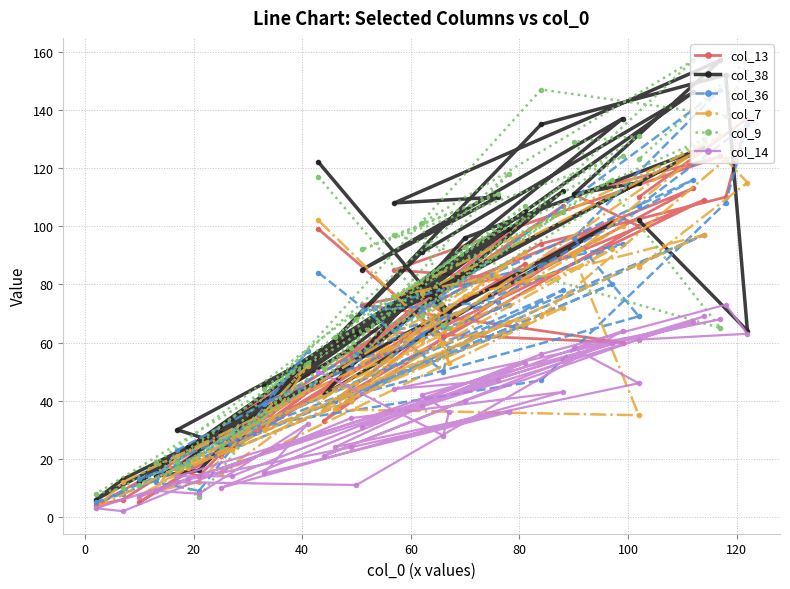

Does the chart have visible grid lines?

Yes